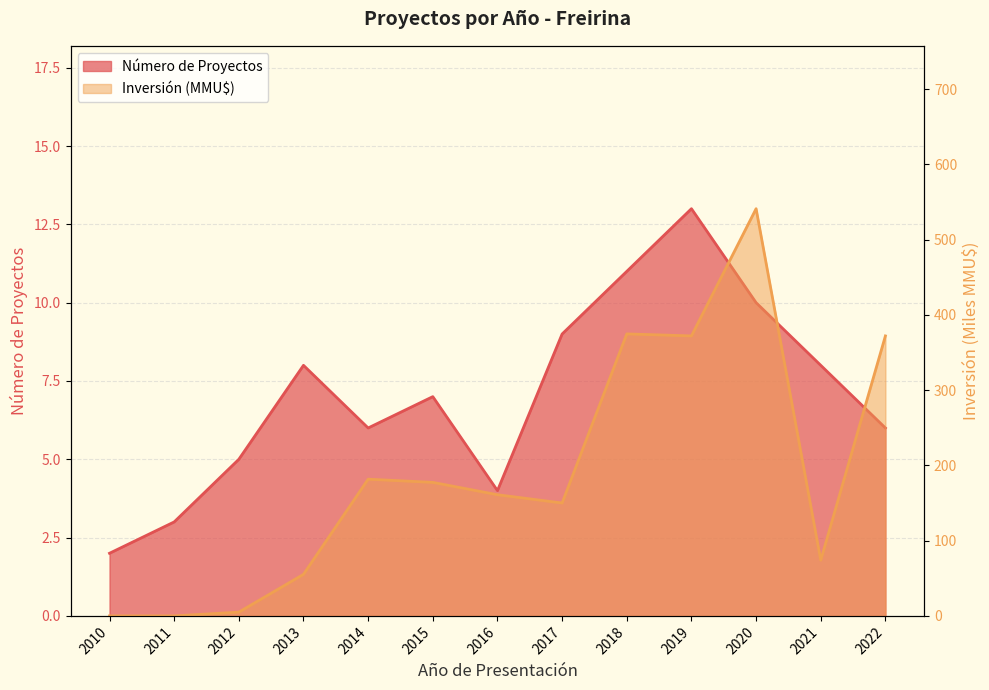

Which has a higher value, 2020 or 2016?

2020